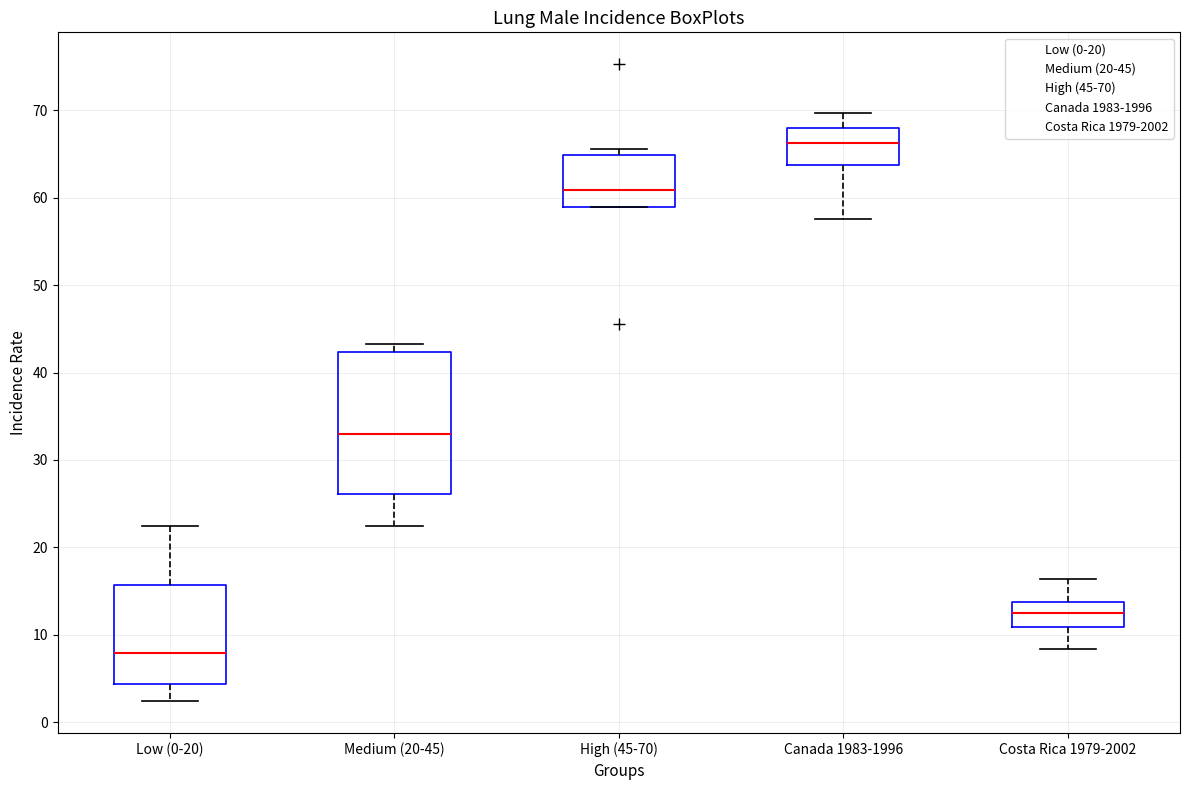

Which box has the highest median line?

Canada 1983-1996